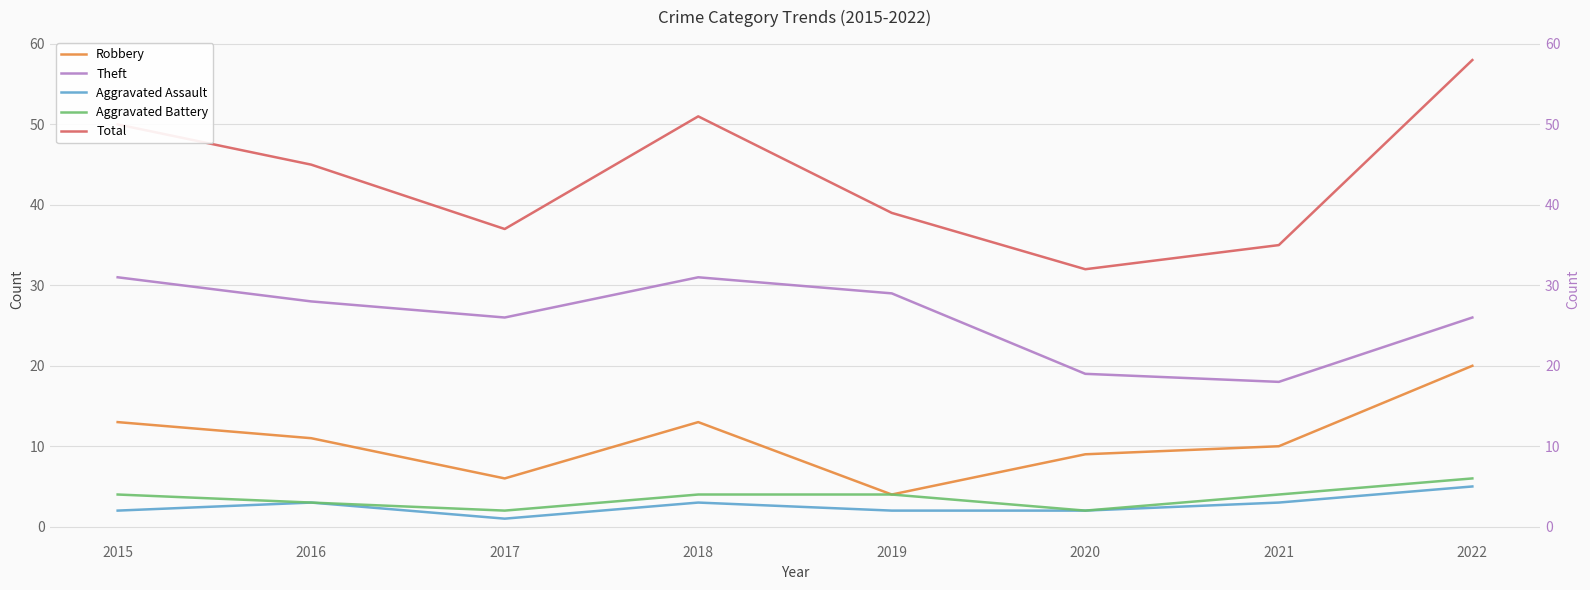

True or false: Aggravated Battery and Aggravated Assault intersect in this chart.

False